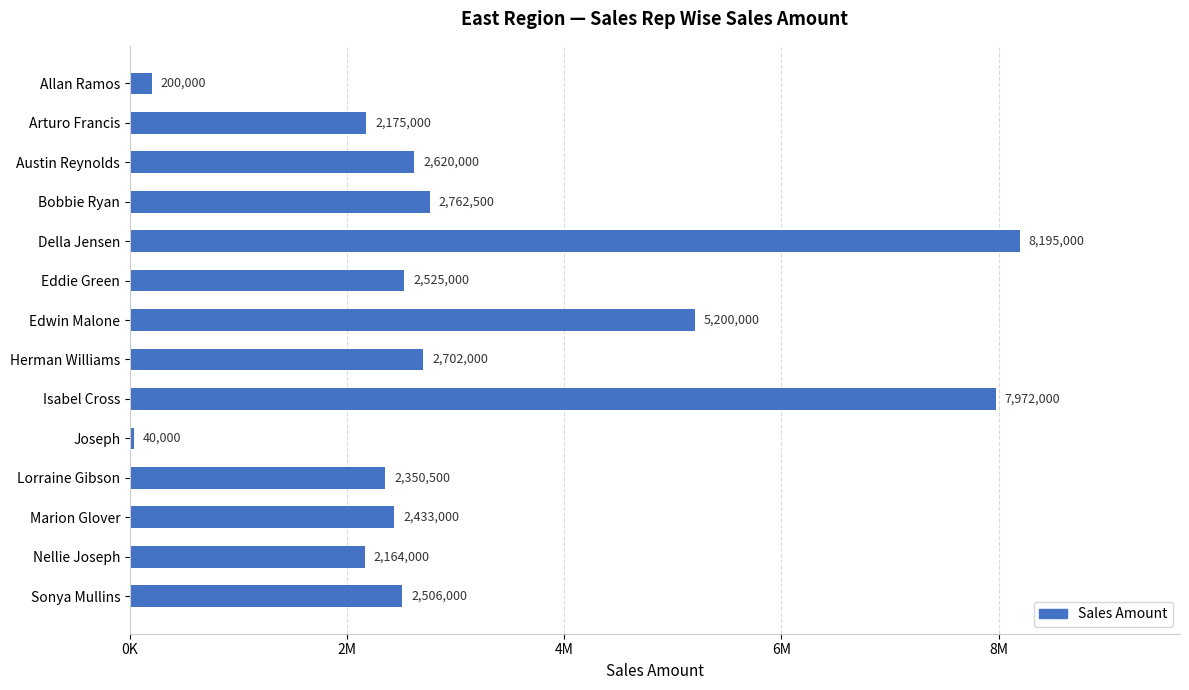

What is the difference between the maximum and minimum values?

8155000